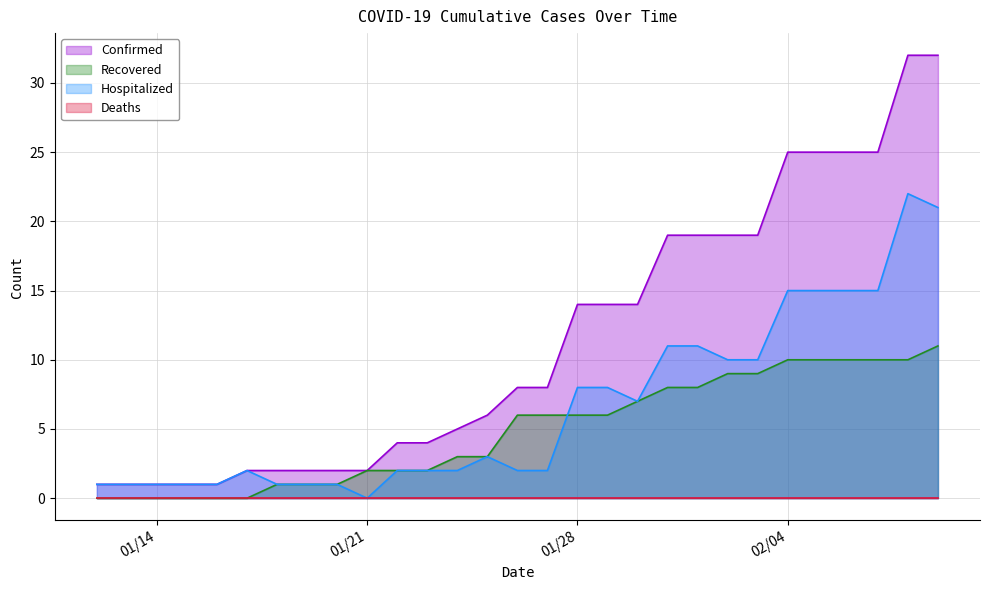

Which series has the largest total across all categories?

Confirmed